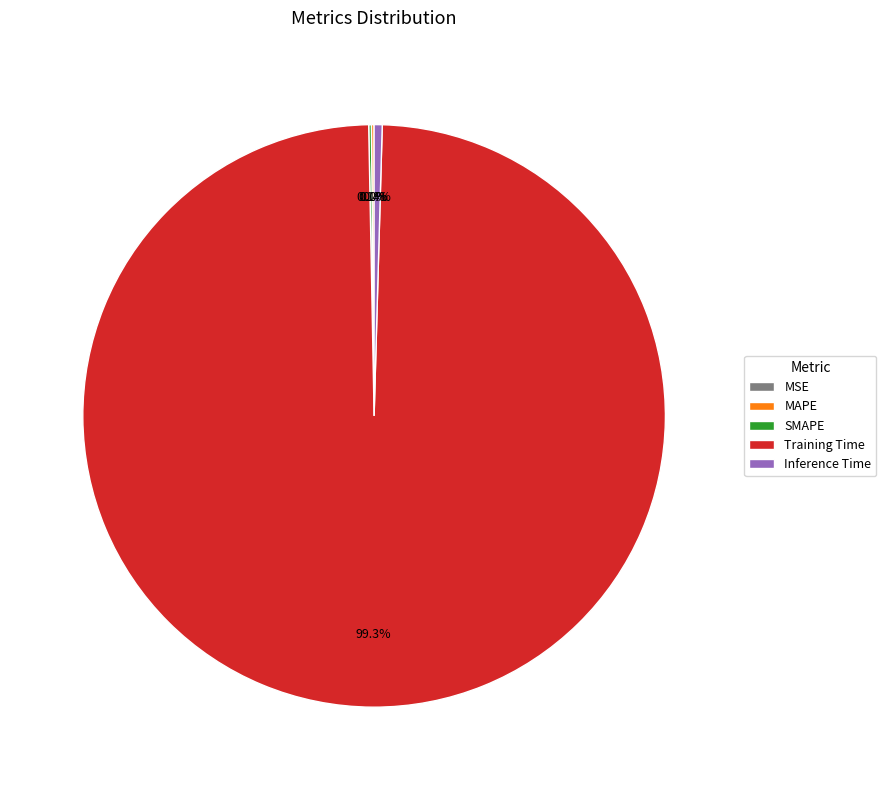

To the nearest percent, what is the average slice percentage?

20%